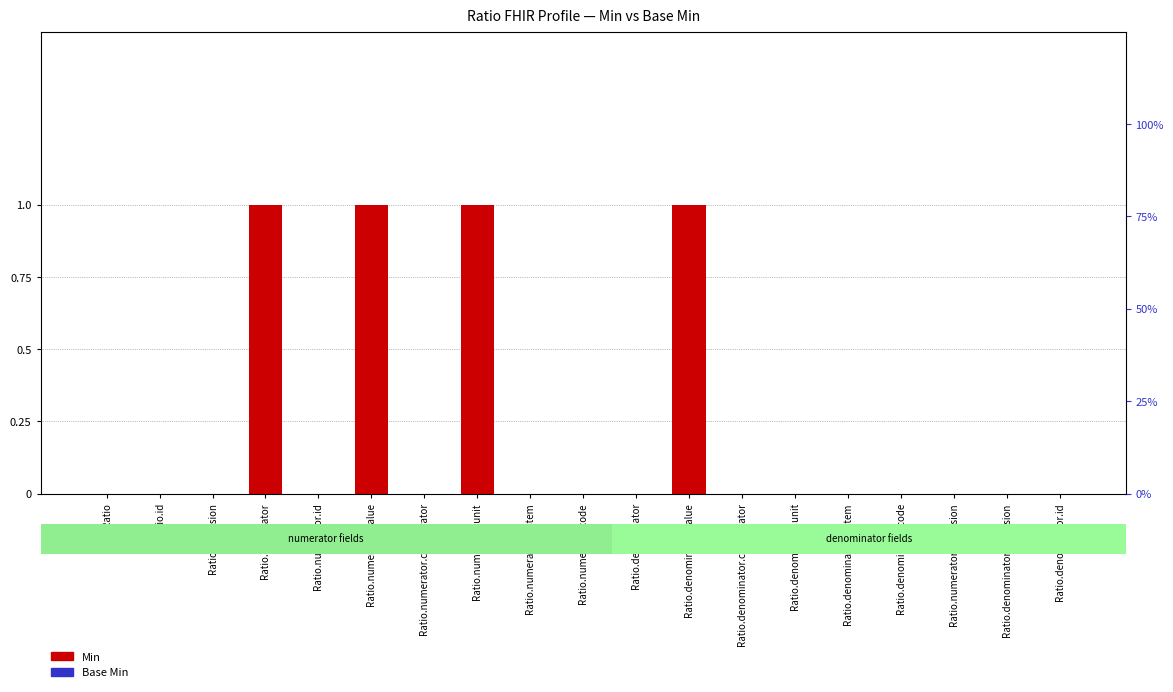

Reading left to right, transcribe all the data shown in this chart.

Min: 0	0	0	1	0	1	0	1	0	0	0	1	0	0	0	0	0	0	0
Base Min: 0	0	0	0	0	0	0	0	0	0	0	0	0	0	0	0	0	0	0